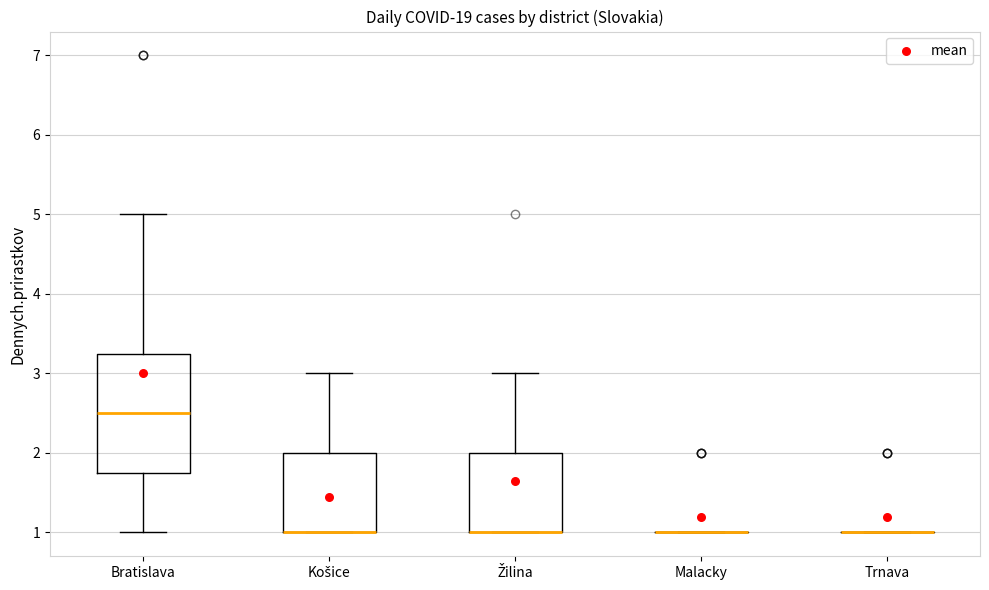

Reading left to right, read every box against the y-axis: the position of its median line, the range the box covers, and the ends of its whiskers. The values are not printed on the chart, so give them approximately, as read against the axis.

Bratislava: median 2.5, box 1.8 to 3.3, whiskers 1.0 to 5.0
Košice: median 1.0 (drawn on the box's lower edge), box 1.0 to 2.0, whiskers 1.0 to 3.0
Žilina: median 1.0 (drawn on the box's lower edge), box 1.0 to 2.0, whiskers 1.0 to 3.0
Malacky: box collapsed to a line at 1.0, whiskers 1.0 to 1.0
Trnava: box collapsed to a line at 1.0, whiskers 1.0 to 1.0